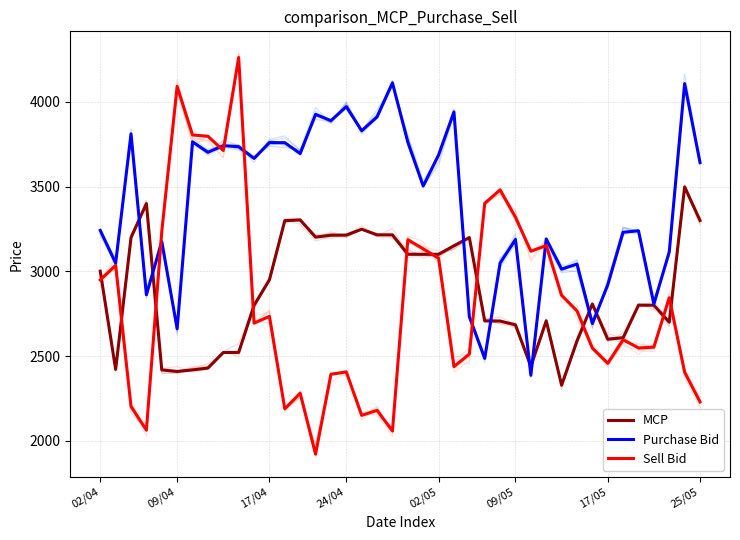

What is the average value of the Purchase Bid series?

3400.7